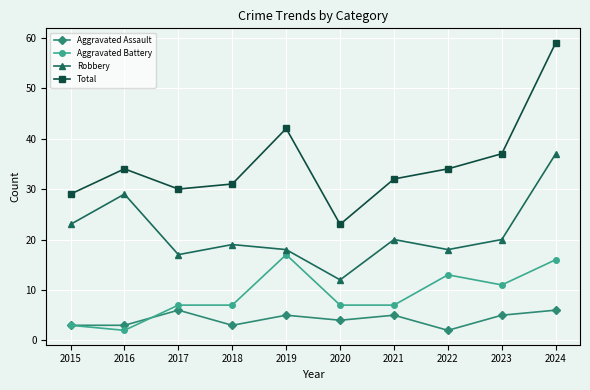

What is the smallest value displayed?

2